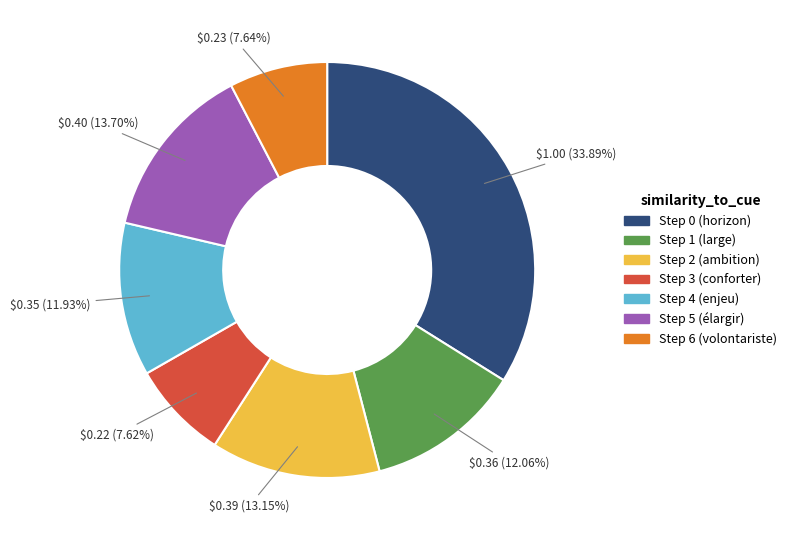

Which slice is the largest?

Step 0 (horizon)